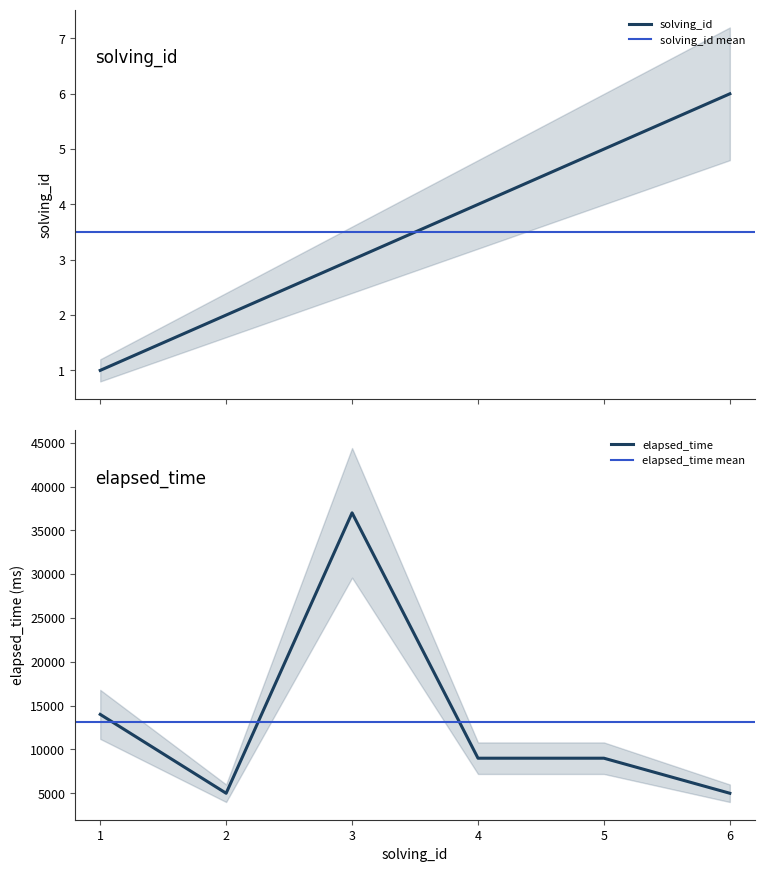

Where is elapsed_time nearest to the value 21000?

1